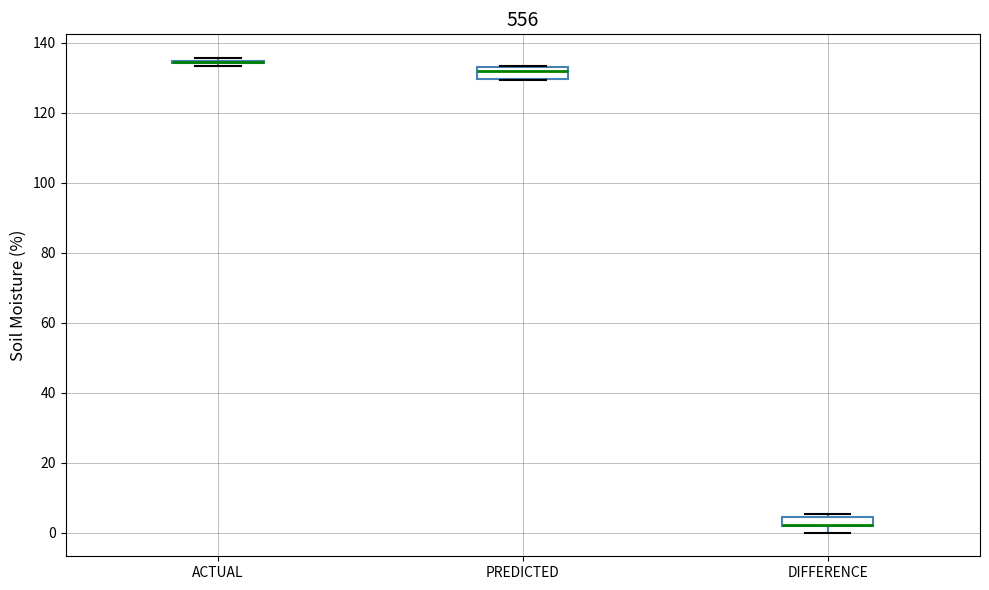

Where is the upper edge of the box for DIFFERENCE on the y-axis? The values are not printed on the chart, so give them approximately, as read against the axis.

4